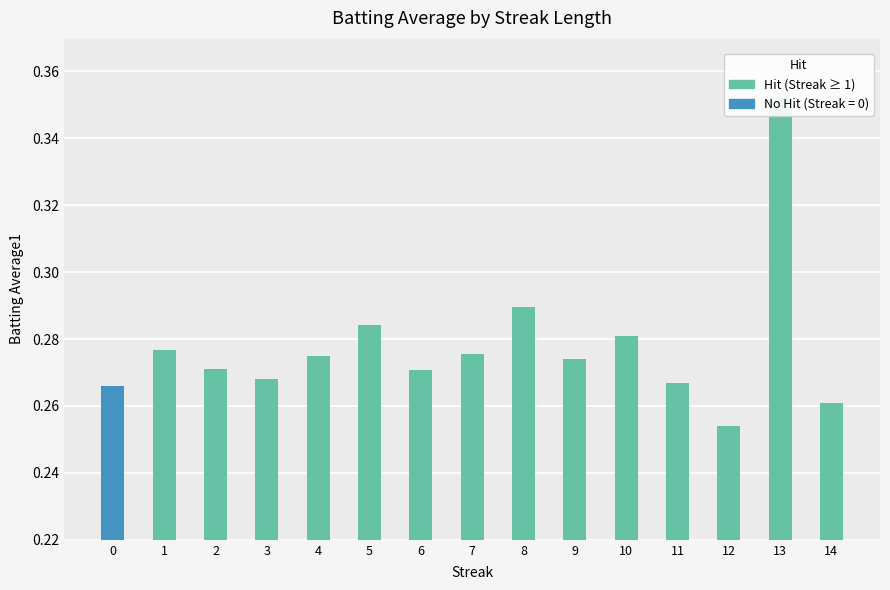

What is the value of the 2nd bar from the left?

0.3